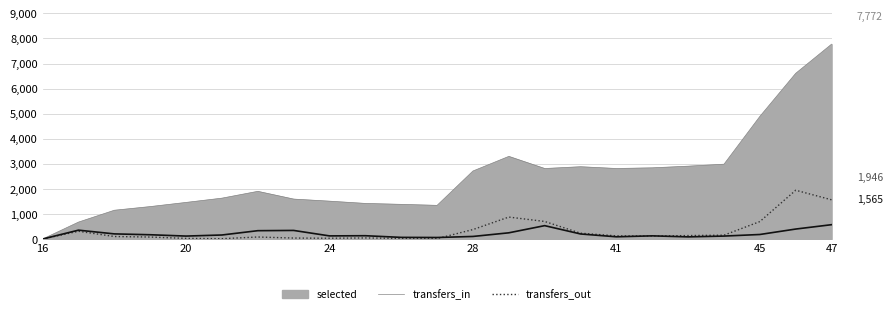

True or false: transfers_out and transfers_in intersect in this chart.

True